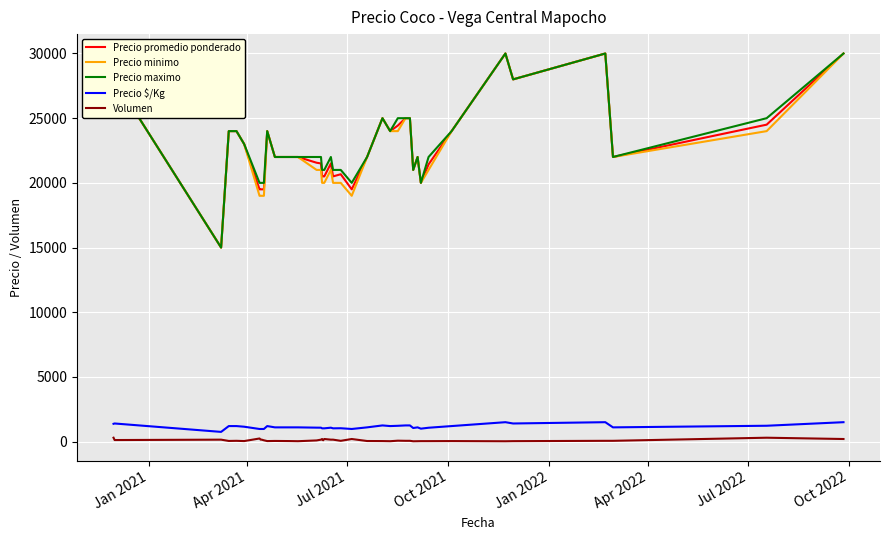

True or false: Volumen and Precio minimo cross at least once.

False